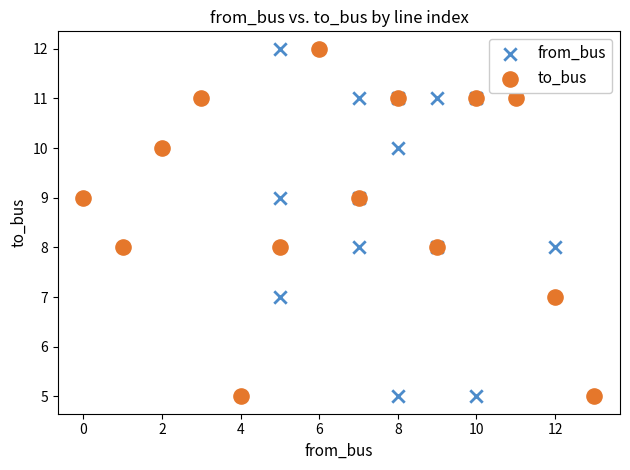

What are all the series names shown in the legend?

from_bus, to_bus